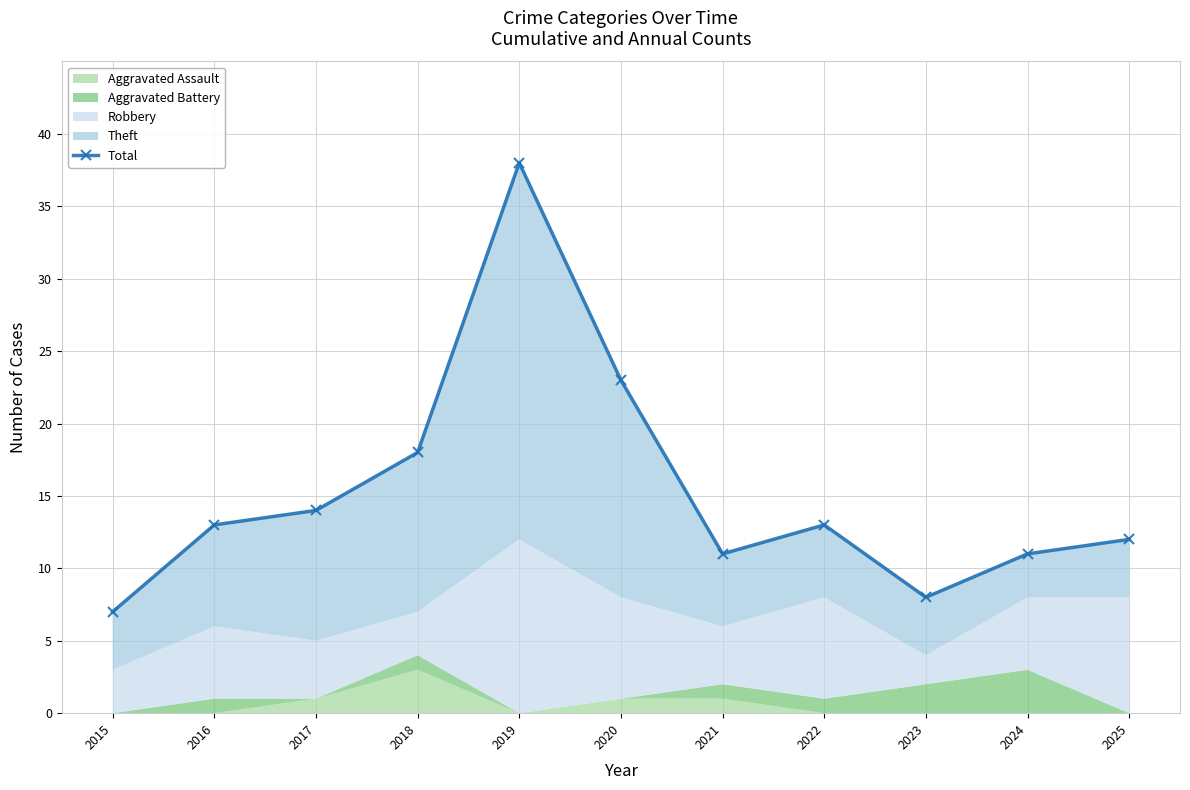

Where does the data first go above 13?

2017